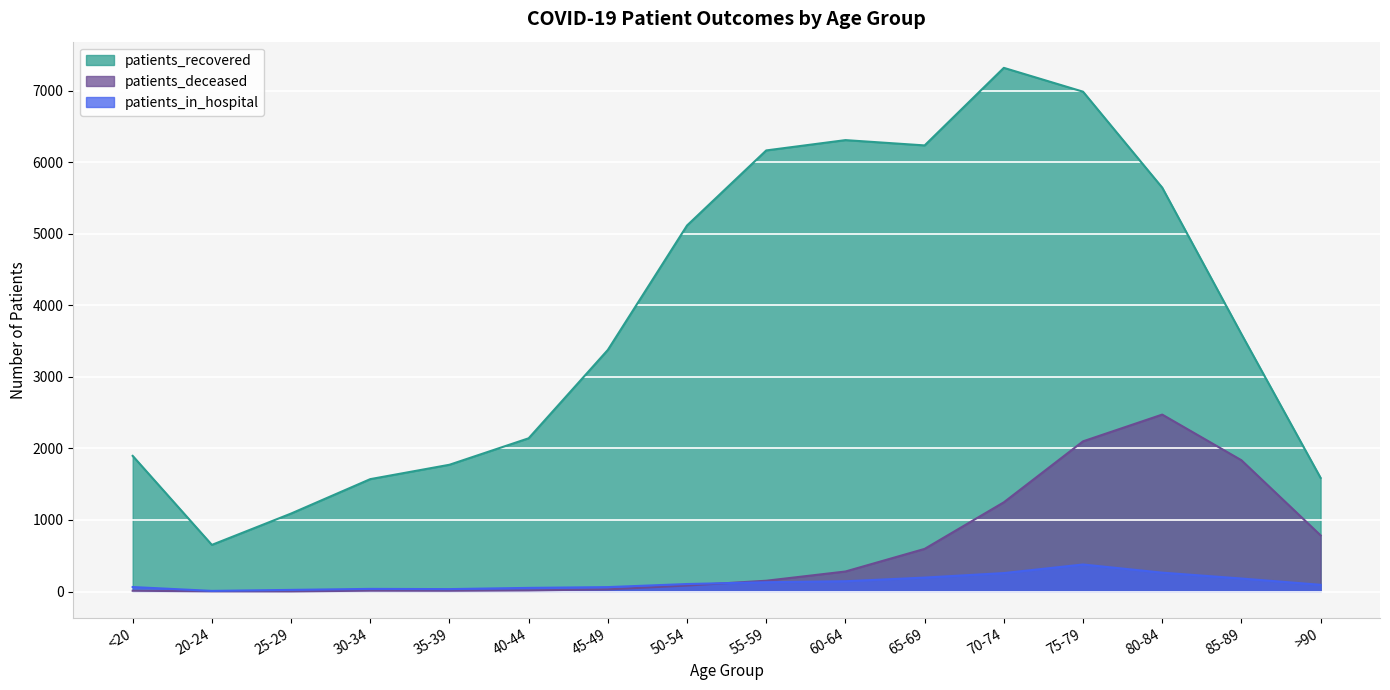

What position from the left is 60-64?

10